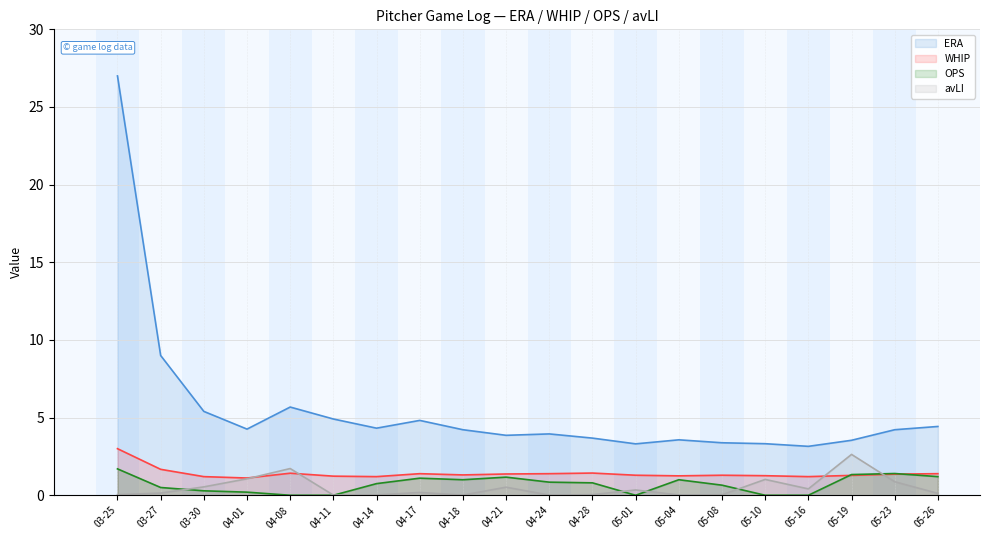

Does the chart have visible grid lines?

Yes